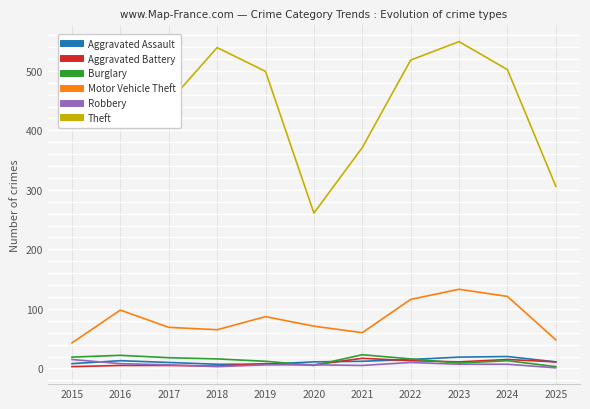

Is it true that Motor Vehicle Theft equals 116 at 2019?

False